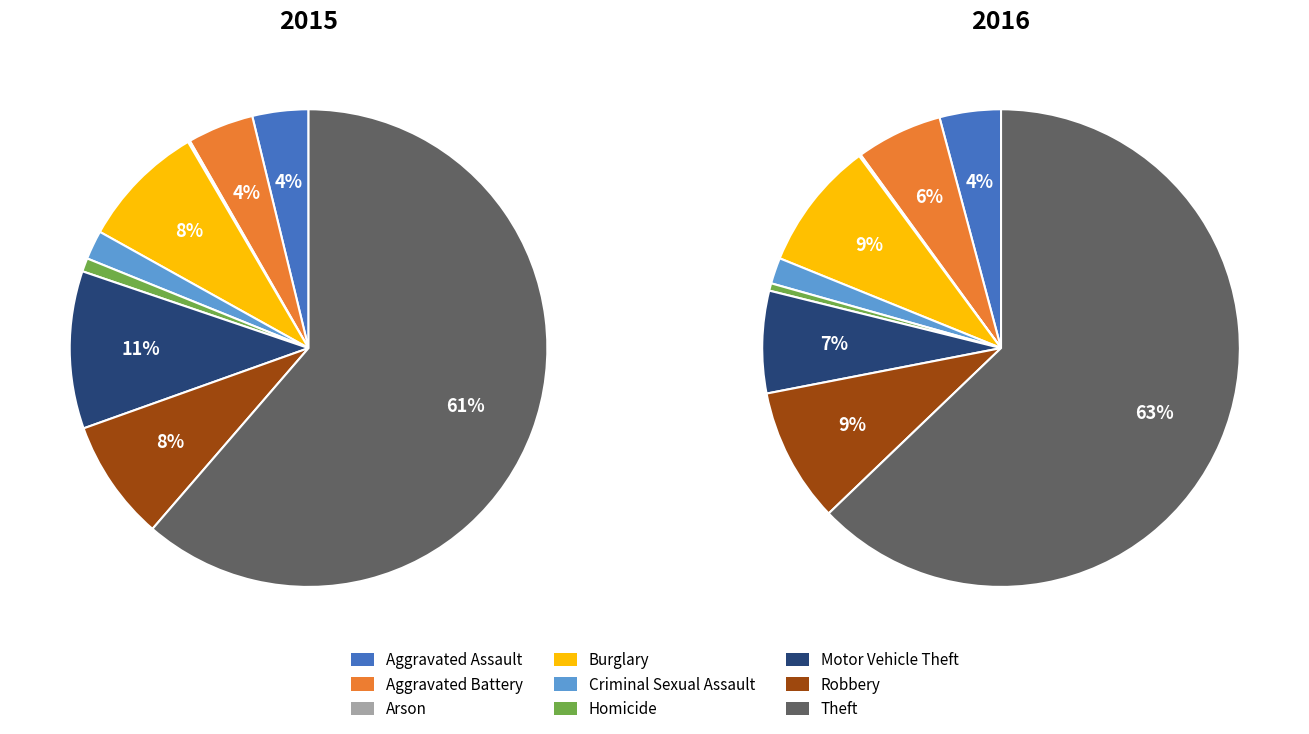

What percentage is the Burglary slice, to the nearest percent?

8%